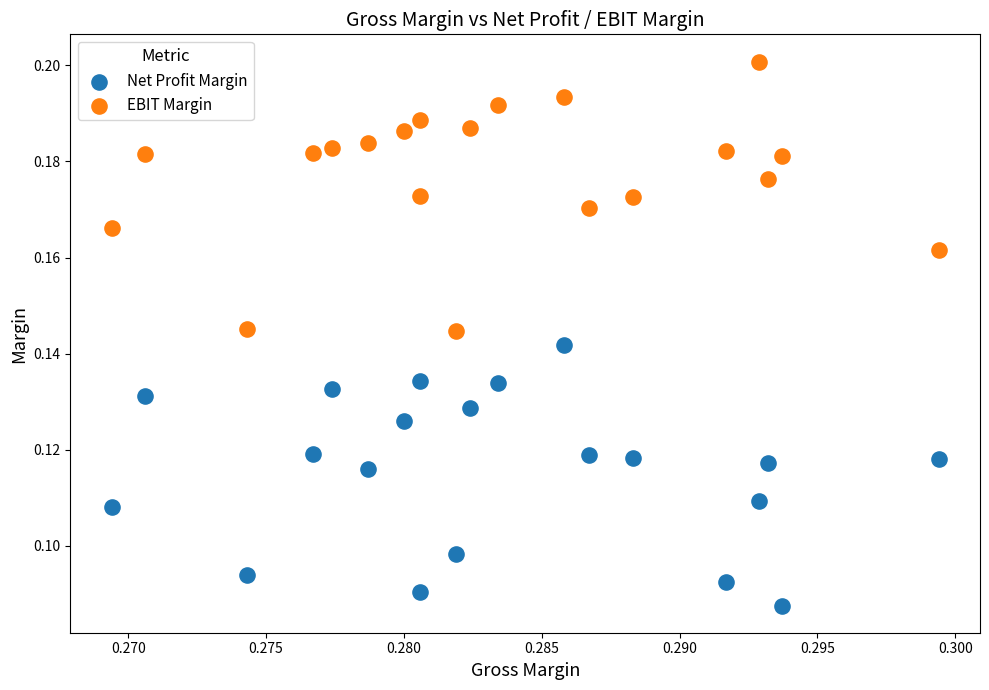

Which series contains the lowest Y value?

Net Profit Margin